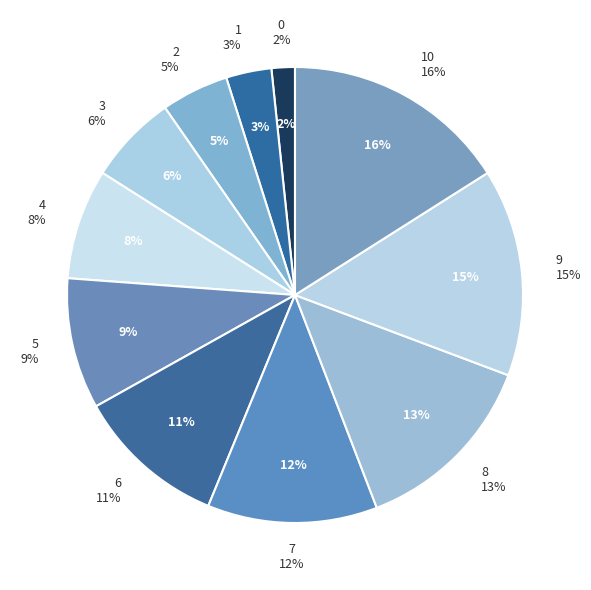

Does any single category account for the majority?

No